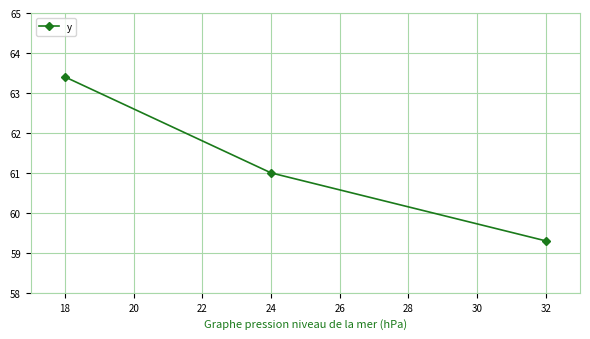

List the labels in order of value, smallest first.

32, 24, 18